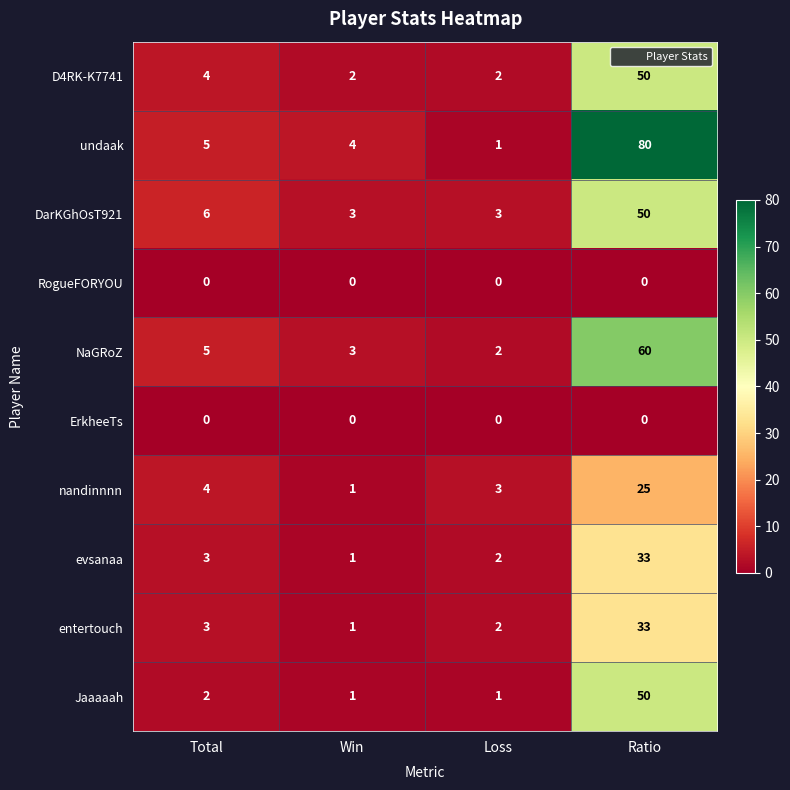

What is the total value across all series at Total?

32